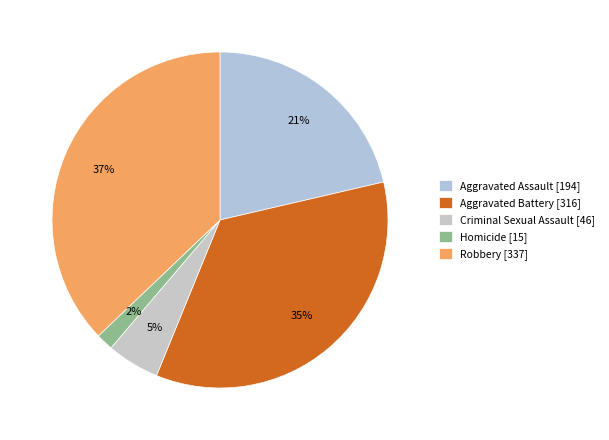

Does any single category account for the majority?

No